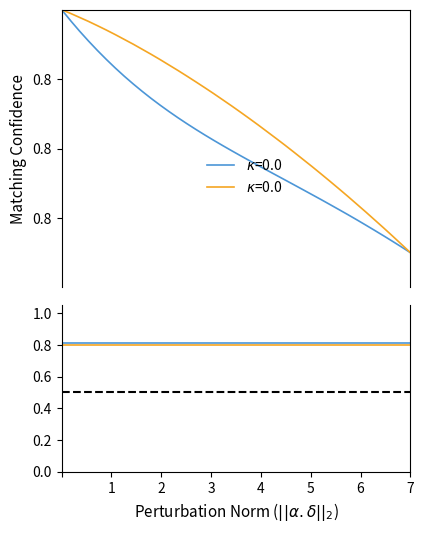

What is the difference between the second highest and second lowest values in the Y series?

0.3